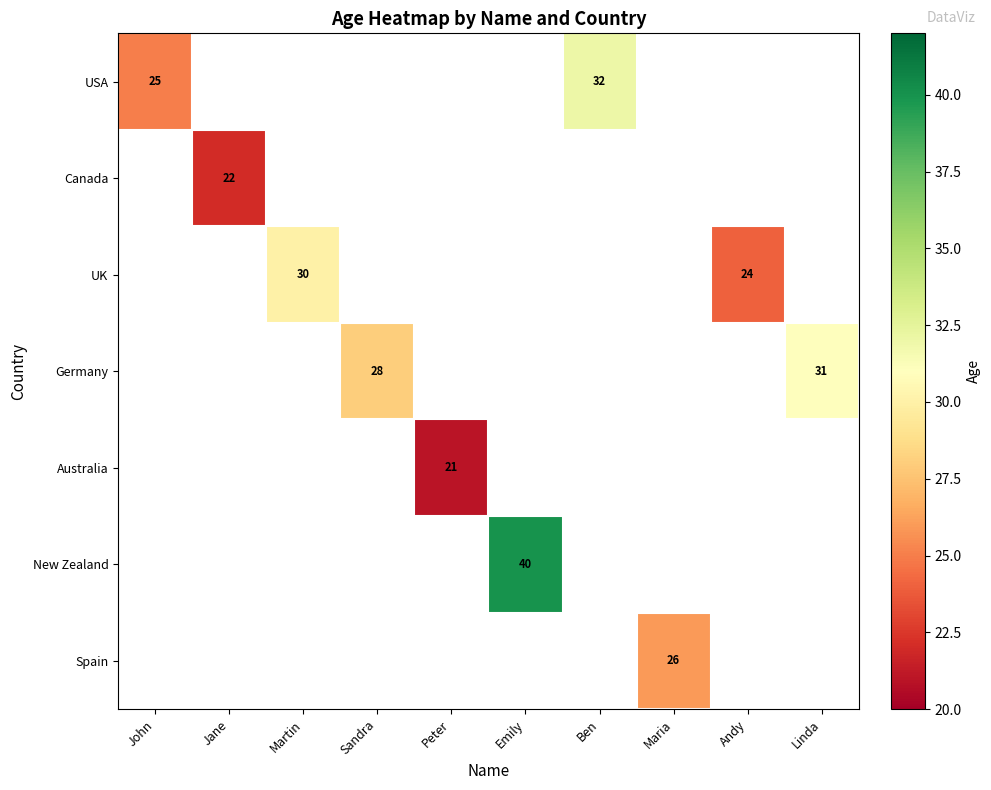

How many data points does each series have?

10